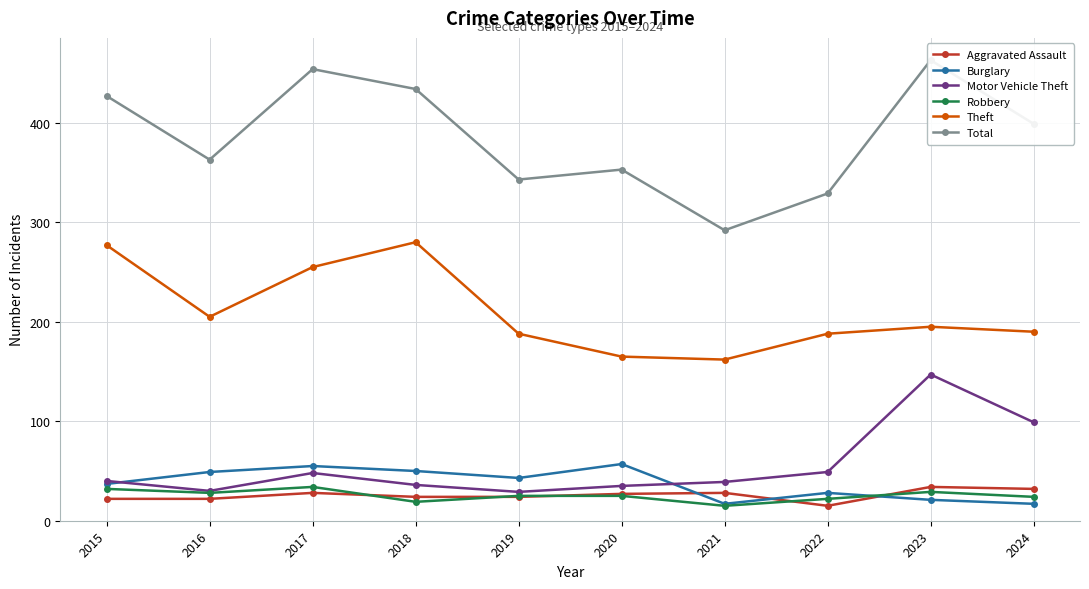

What is the spread (max minus min) of values at 2015?

405